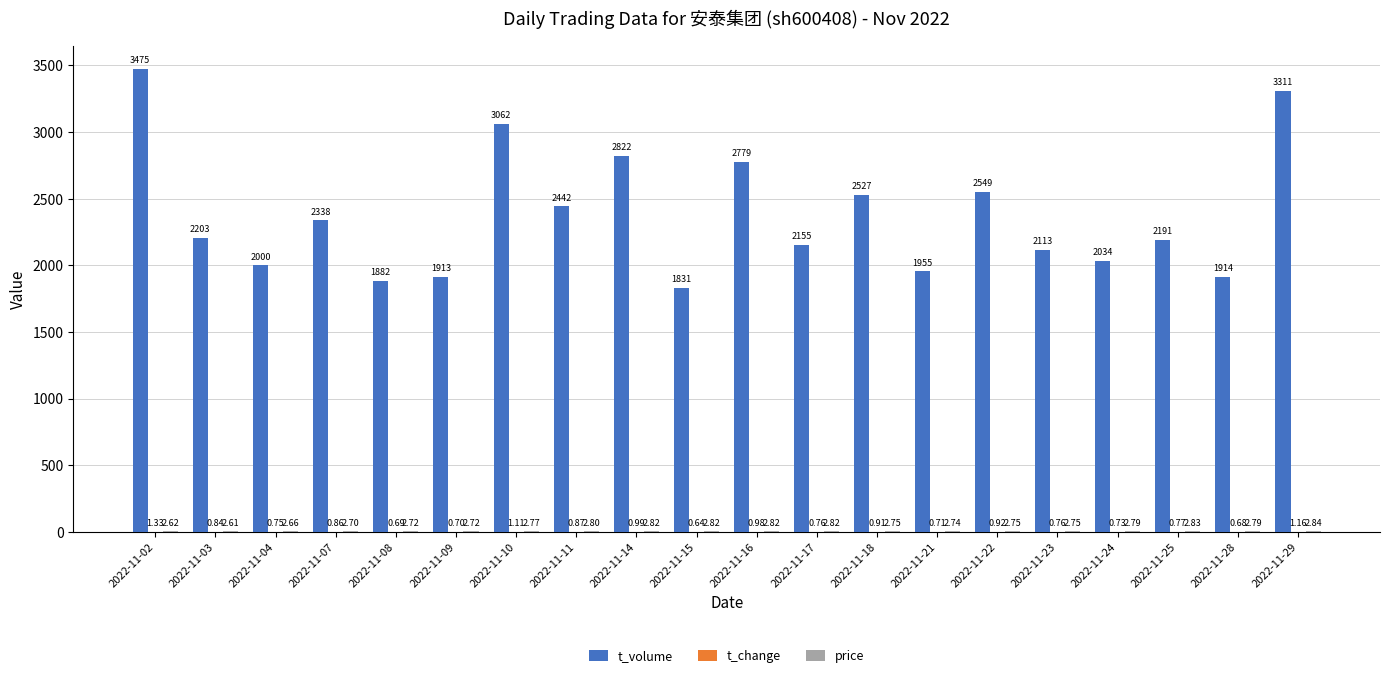

What is the sum of the t_volume values at 2022-11-28 and 2022-11-03?

4117.0